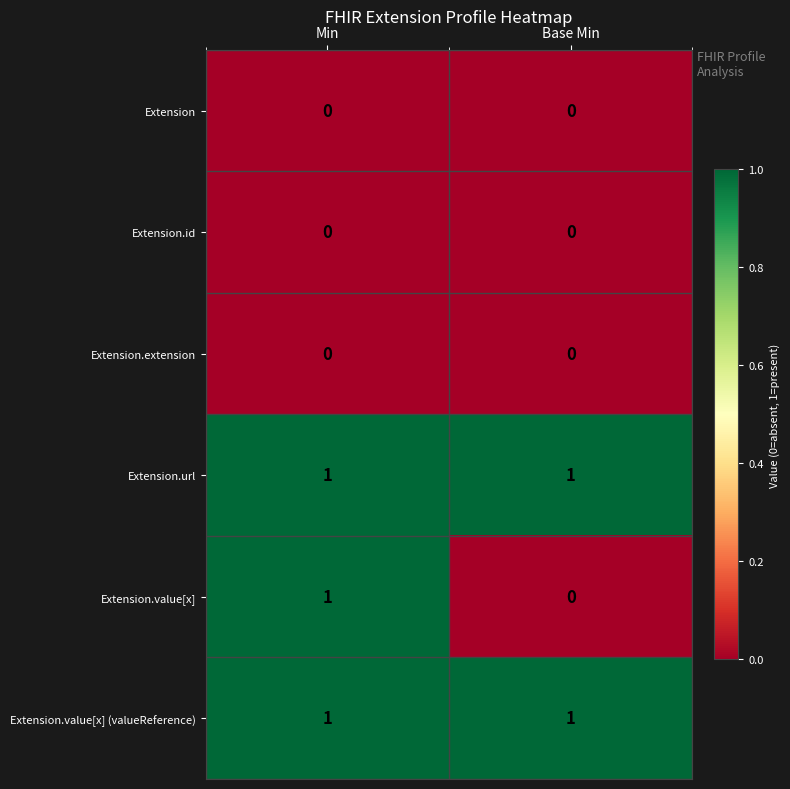

At which category is the sum across all series the highest?

Min